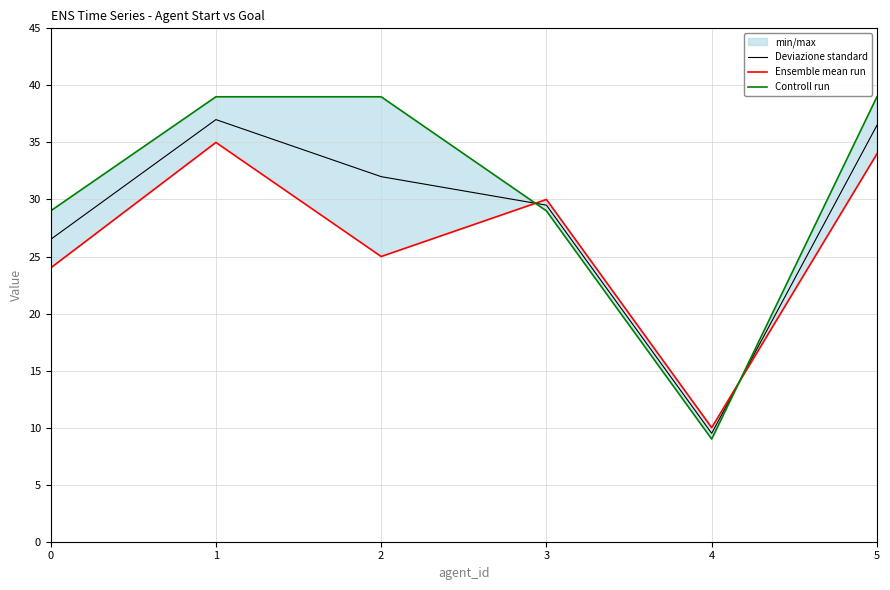

In Deviazione standard, how many points are lower than both neighbors (excluding endpoints)?

1